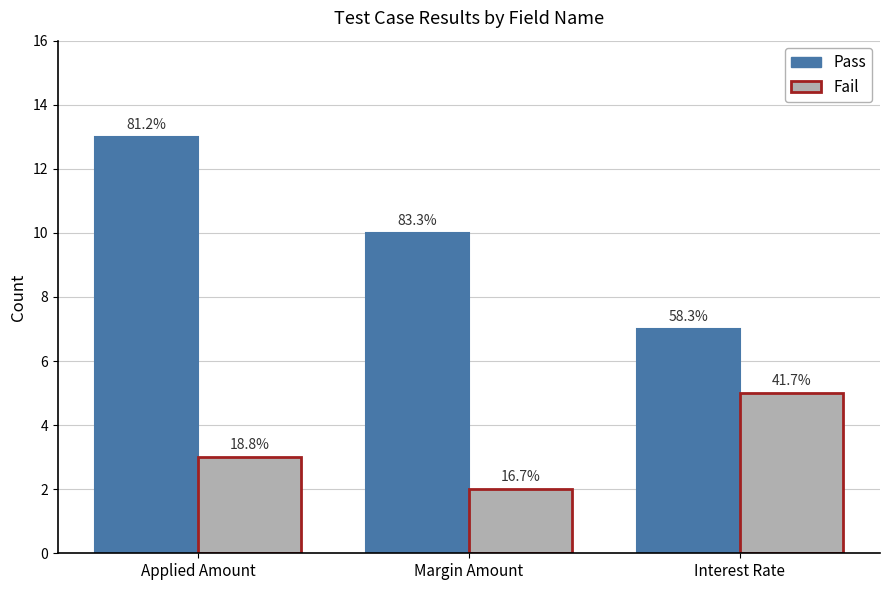

Are the bars grouped side by side (vs. stacked)?

Yes